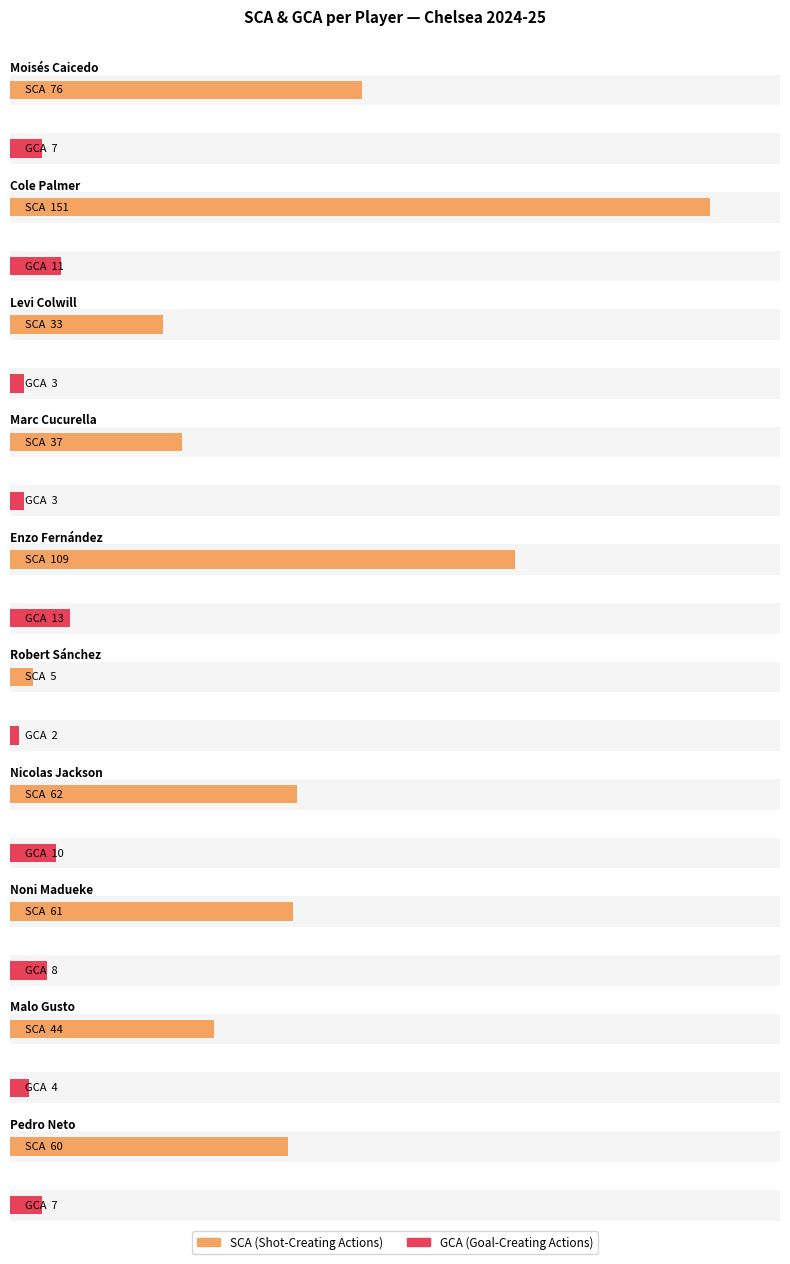

Reading left to right, list all the values displayed in this chart.

SCA: 76	151	33	37	109	5	62	61	44	60
GCA: 7	11	3	3	13	2	10	8	4	7